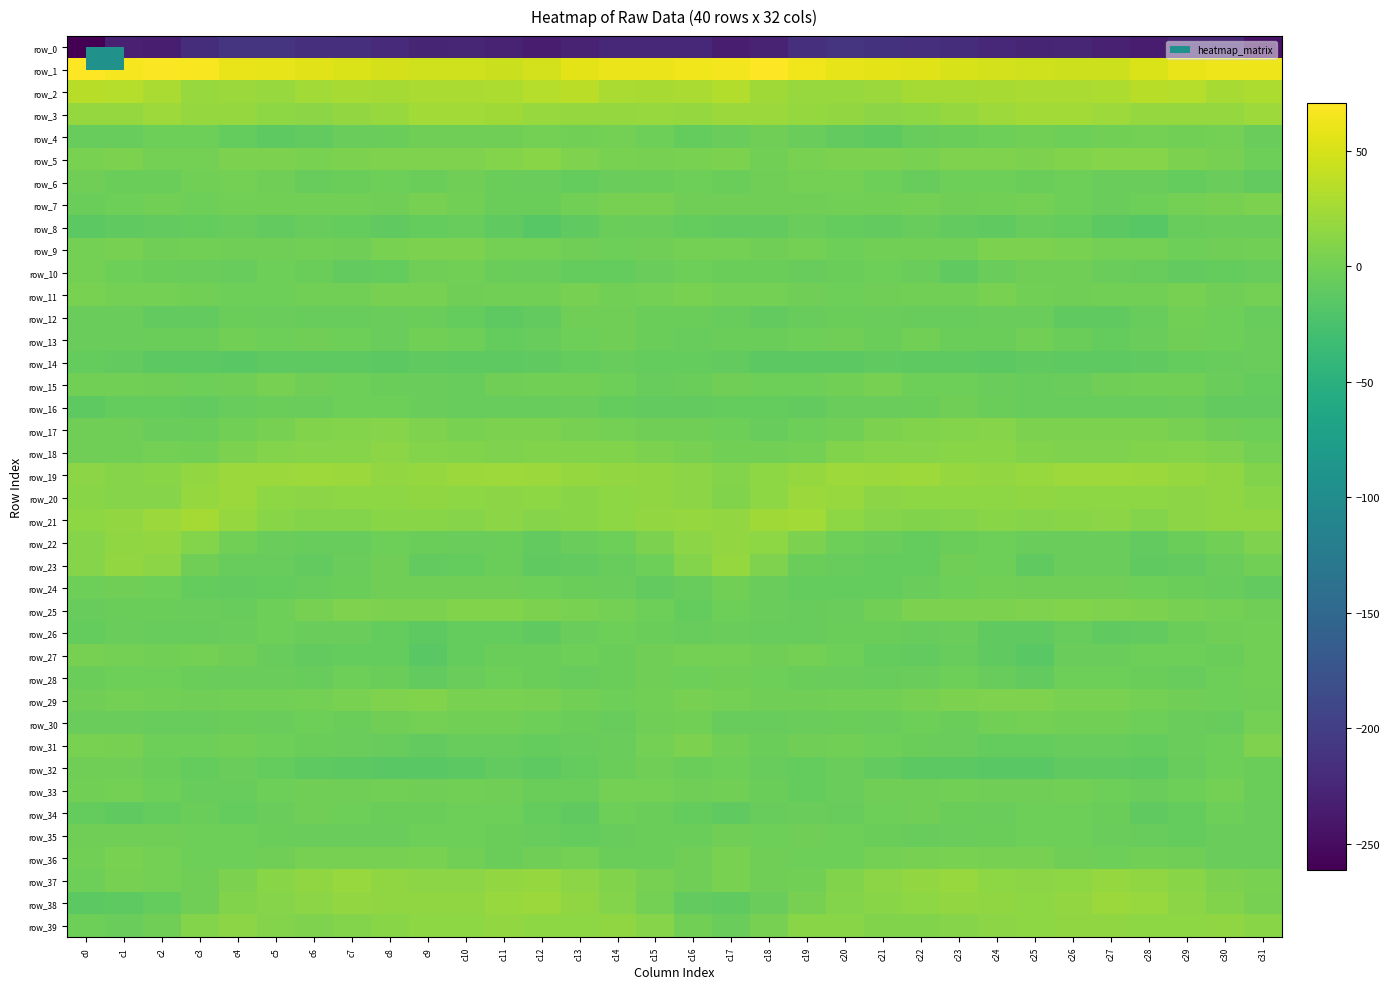

Where does the row_22 series first go above -2?

c0